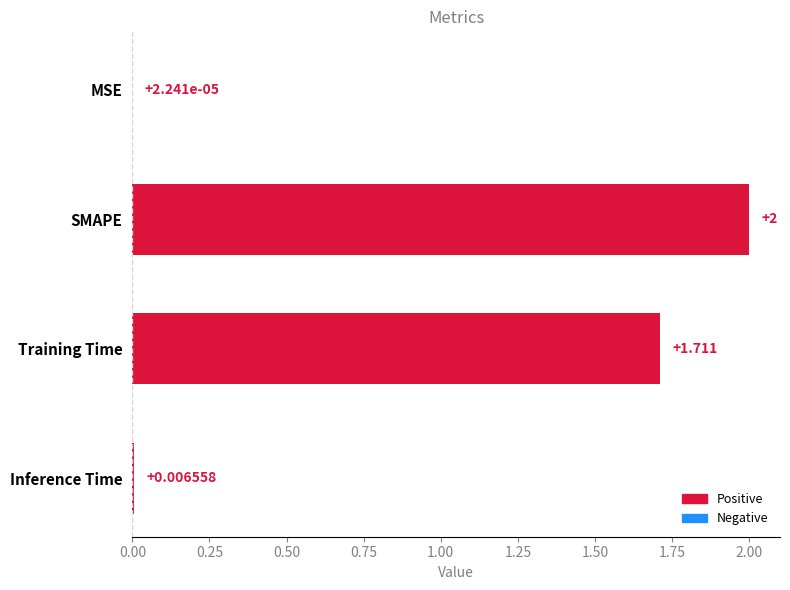

Which category has the highest value across all series?

SMAPE